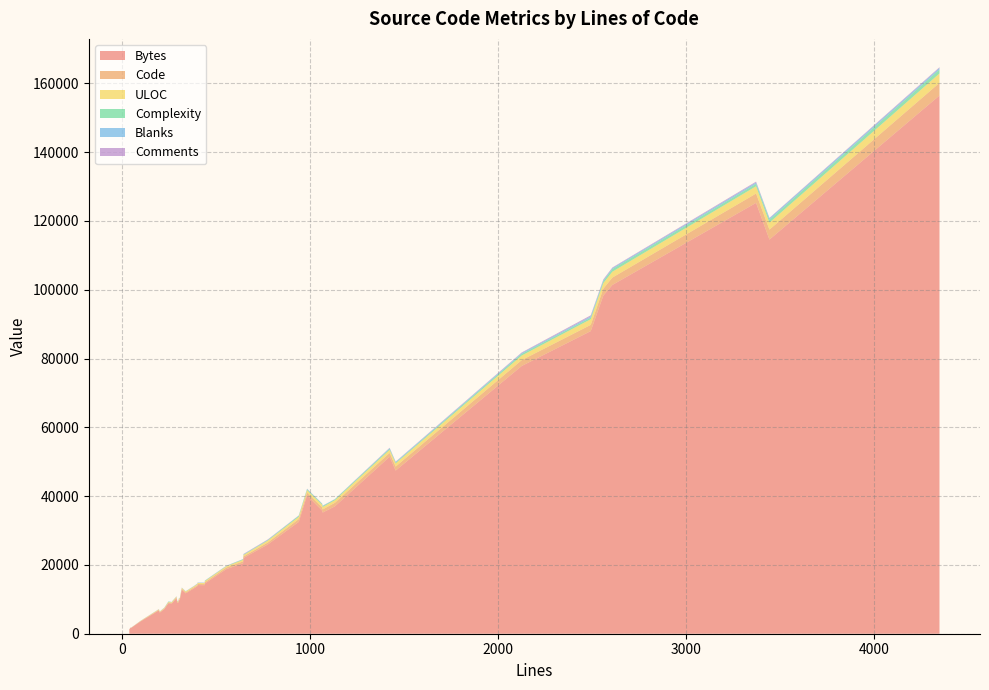

What is the highest value of the Bytes series?

156459